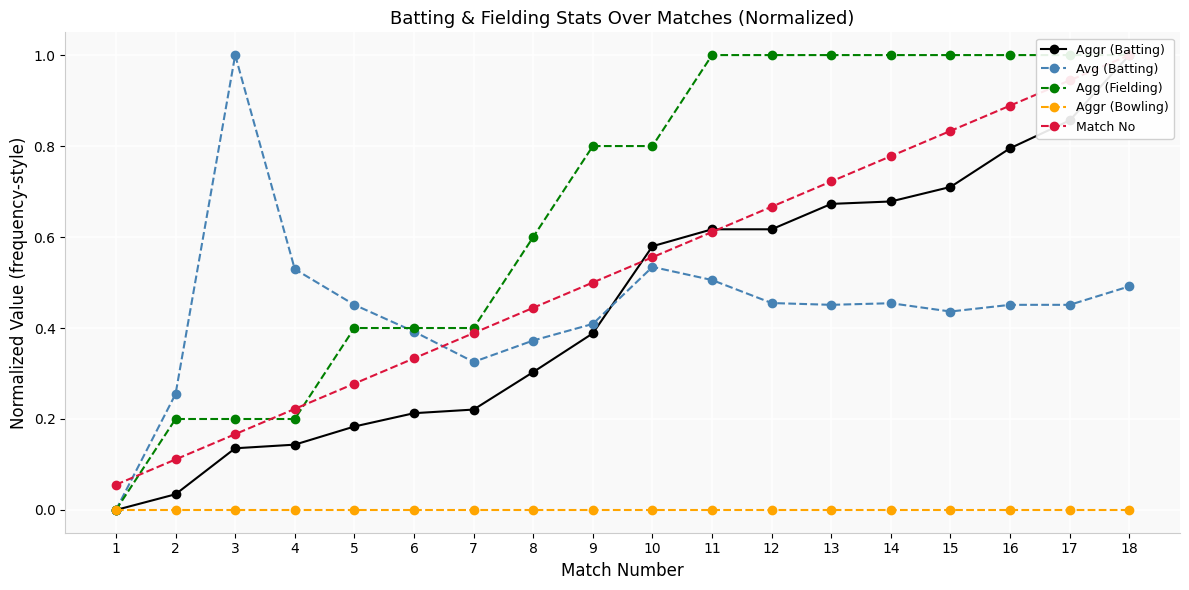

True or false: Avg (Batting) has a value of 0.4 at 2.

False